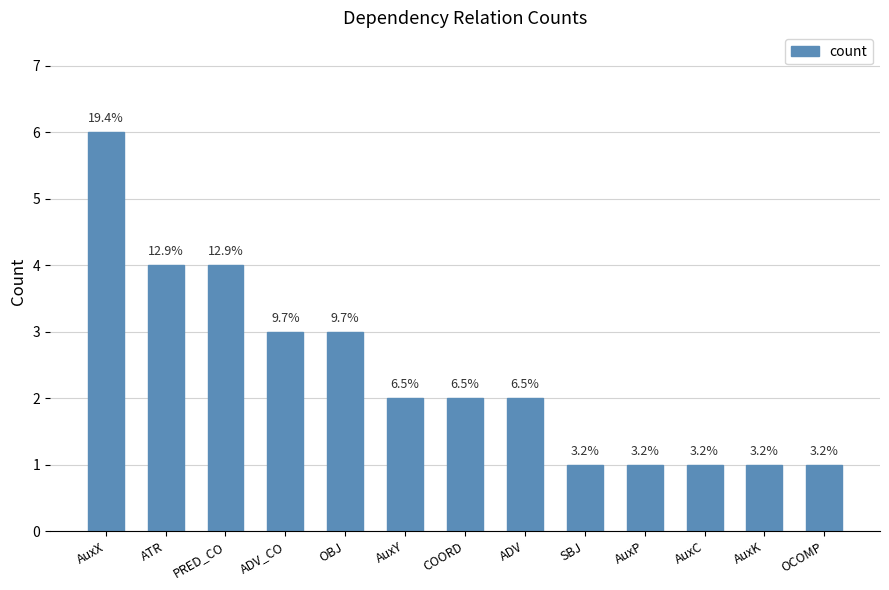

What is the difference between the maximum and second lowest values?

5